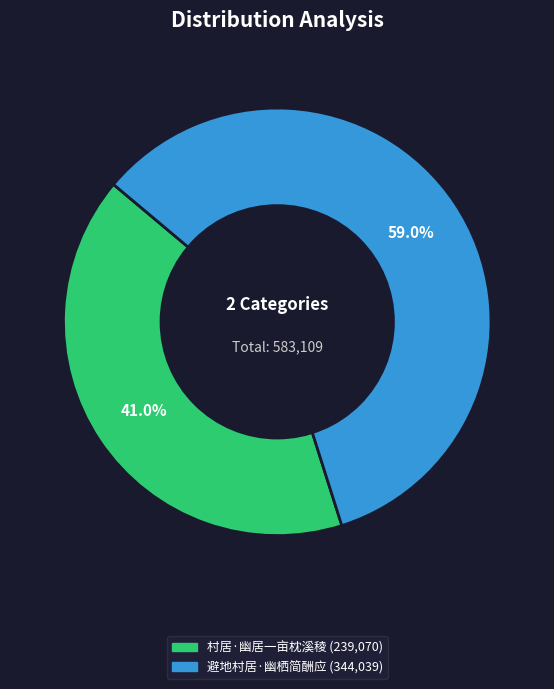

Count the number of slices in the pie.

2